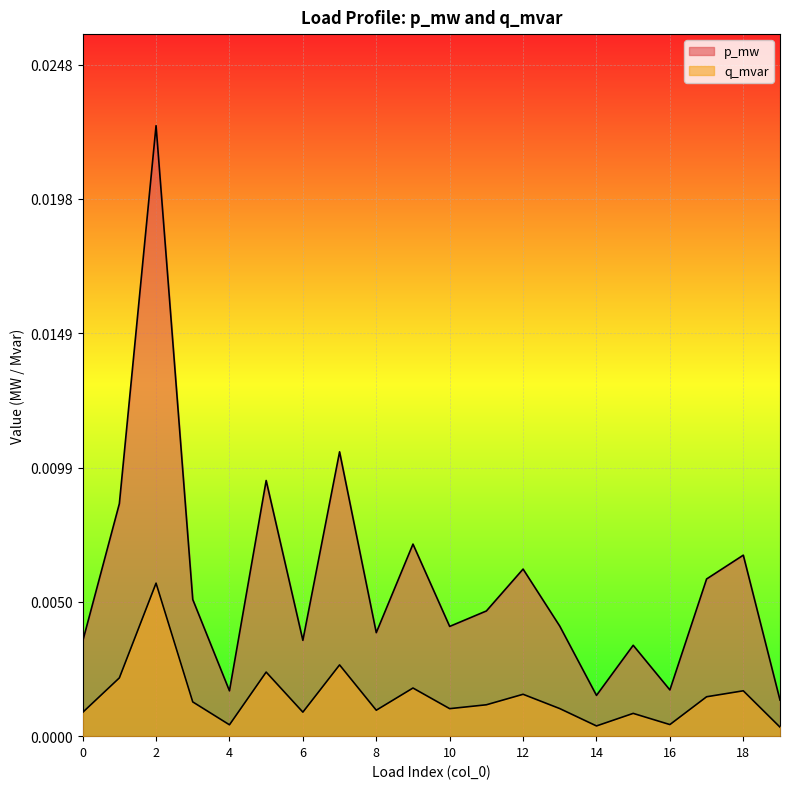

True or false: p_mw and q_mvar intersect in this chart.

False